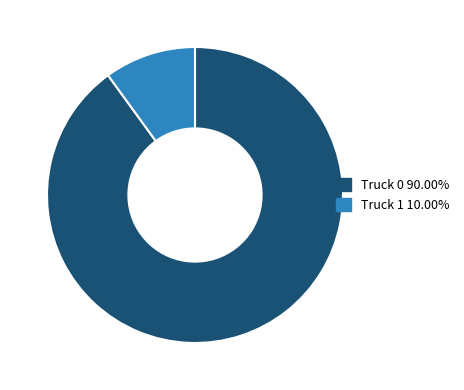

Count the number of slices in the pie.

2